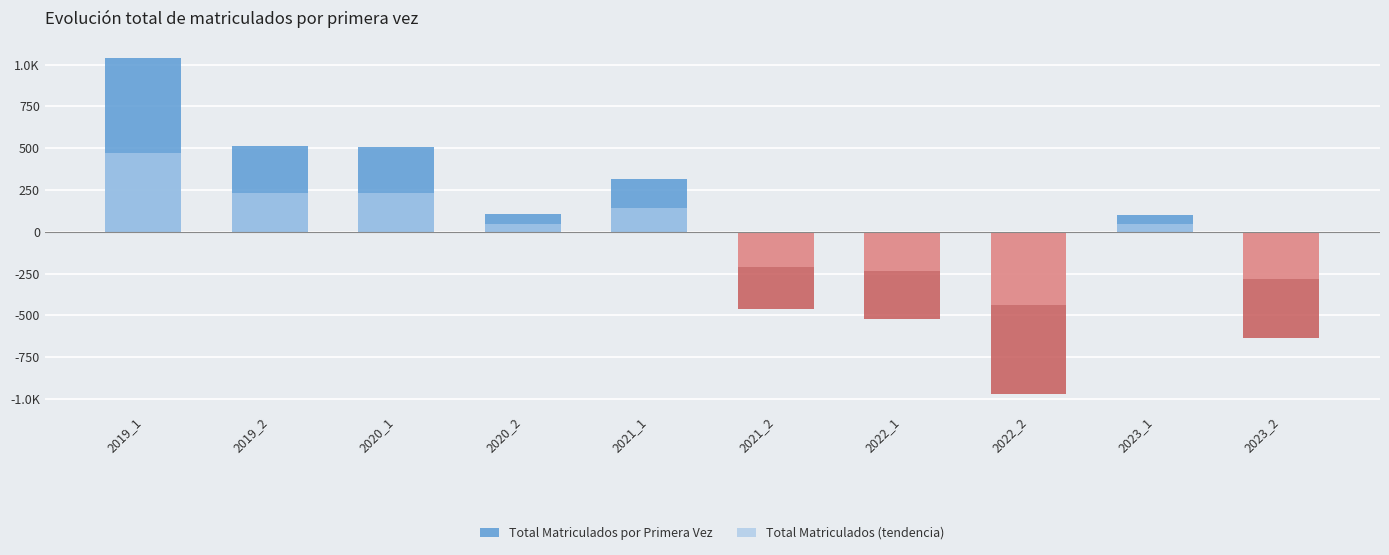

What is the sum of the Total Matriculados por Primera Vez values at 2020_2 and 2022_1?

-414.6